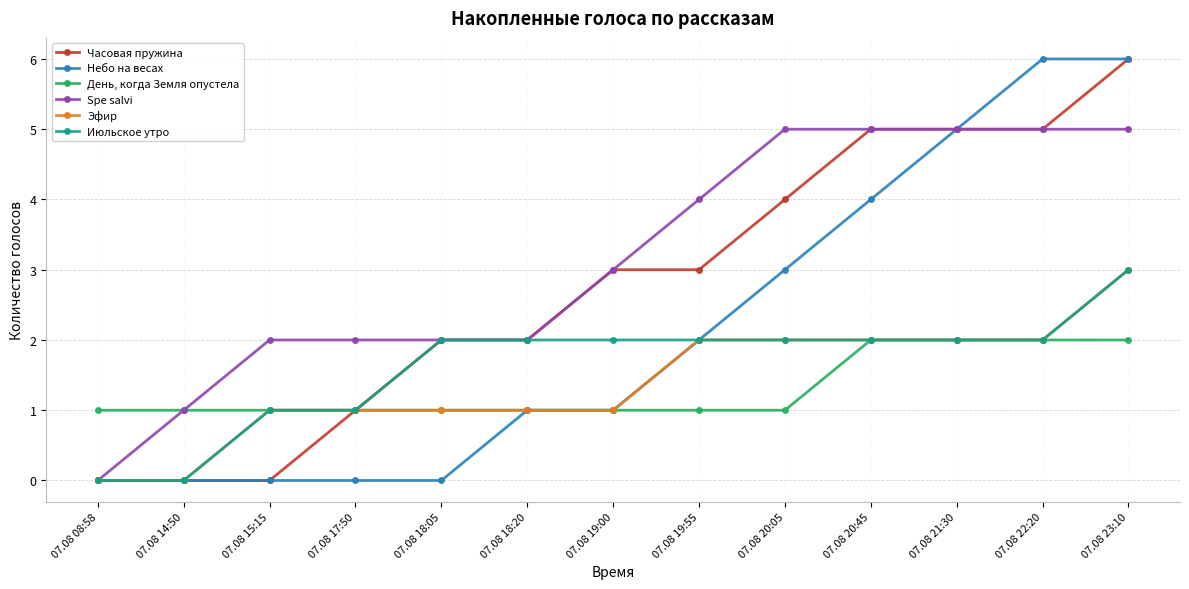

What is the greatest value displayed?

6